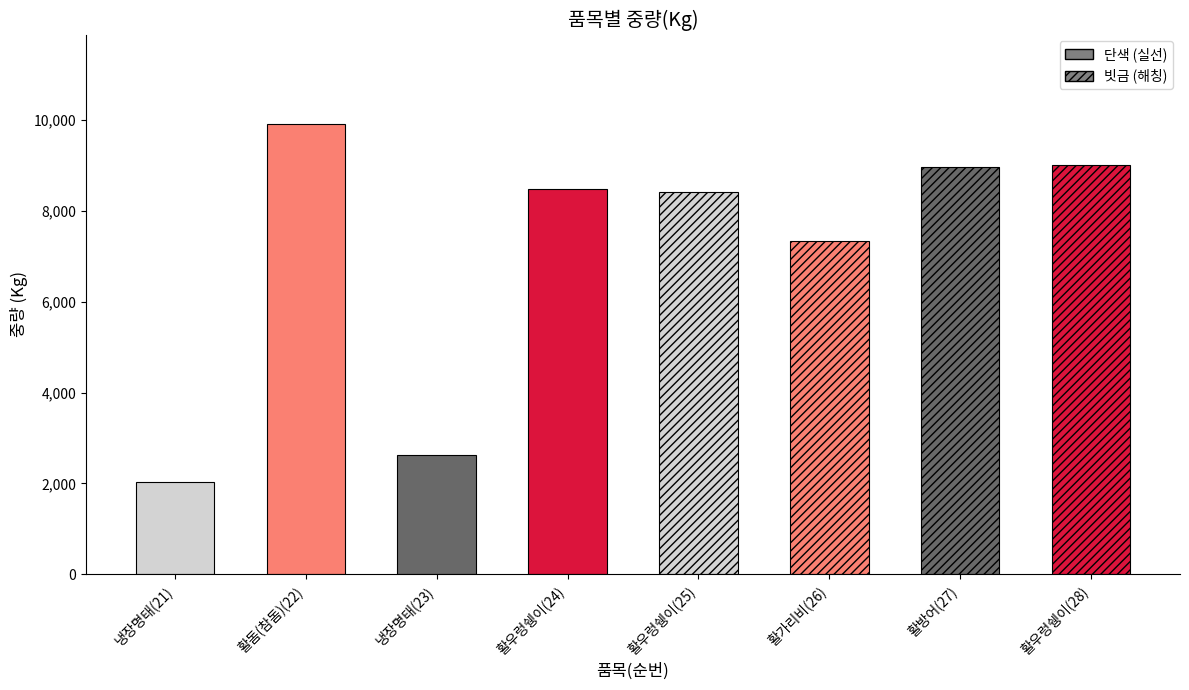

Approximately how many times larger is the value at 활가리비(26) compared to 냉장명태(23)?

2.8